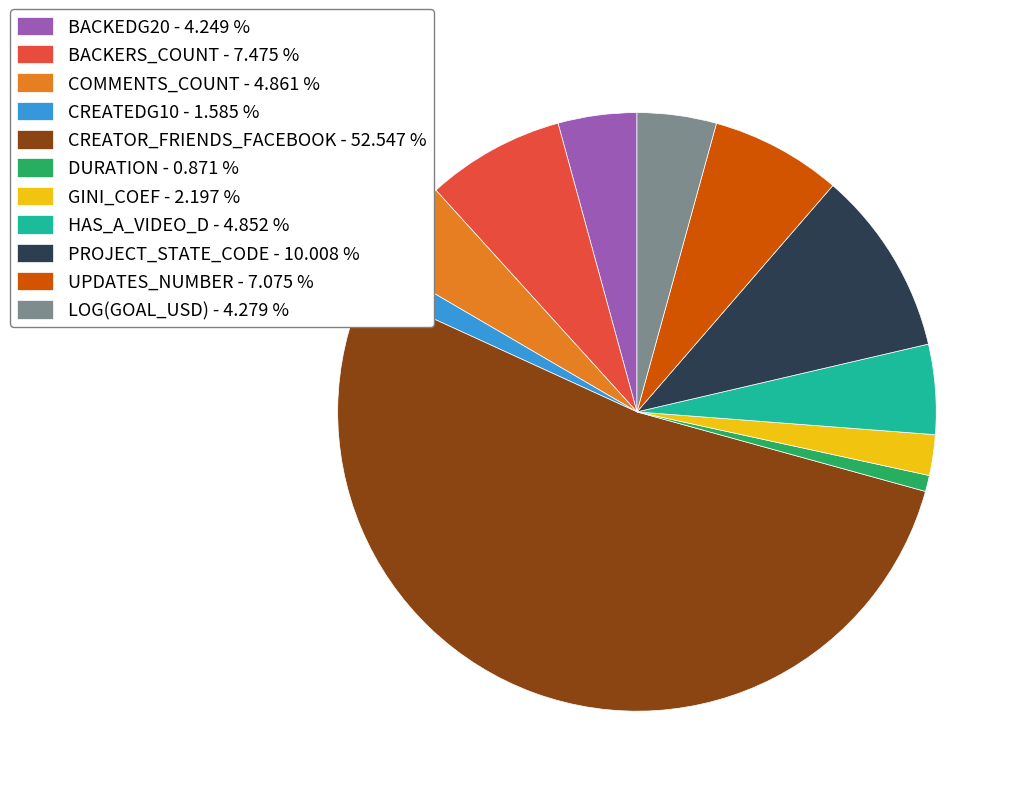

Between PROJECT_STATE_CODE - 10.008 % and BACKERS_COUNT - 7.475 %, which is larger?

PROJECT_STATE_CODE - 10.008 %